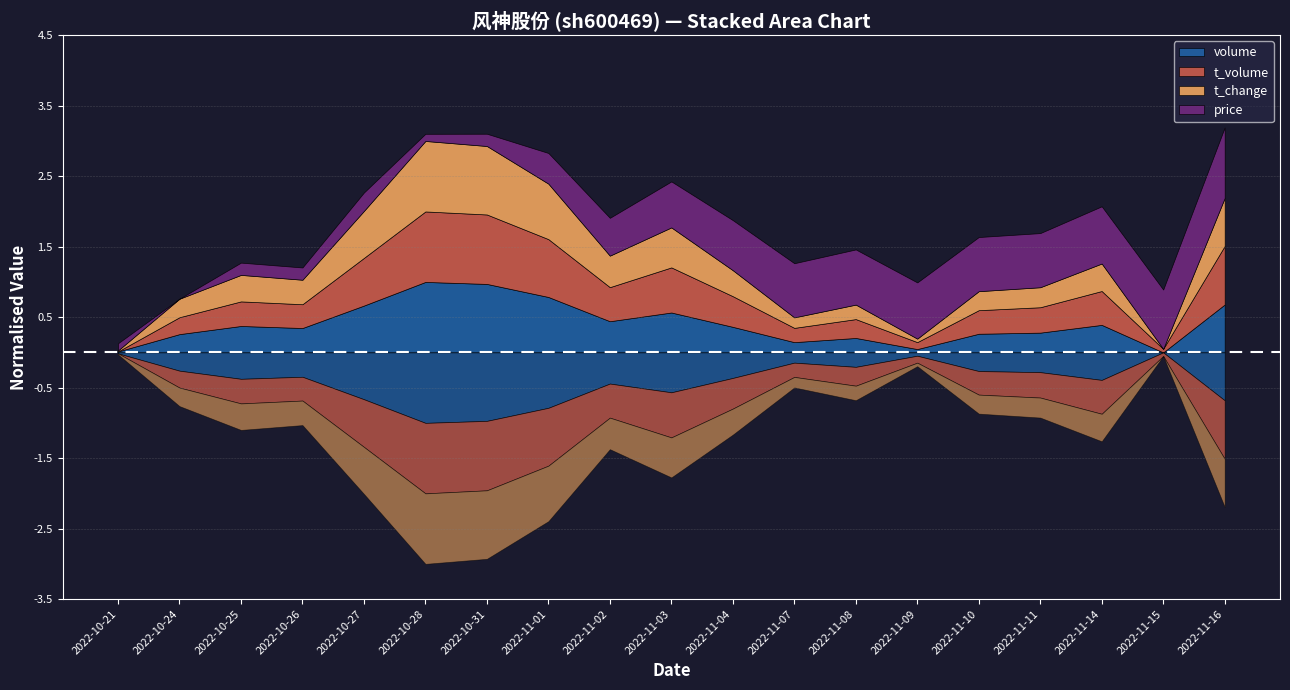

How many lines are shown in the chart?

4